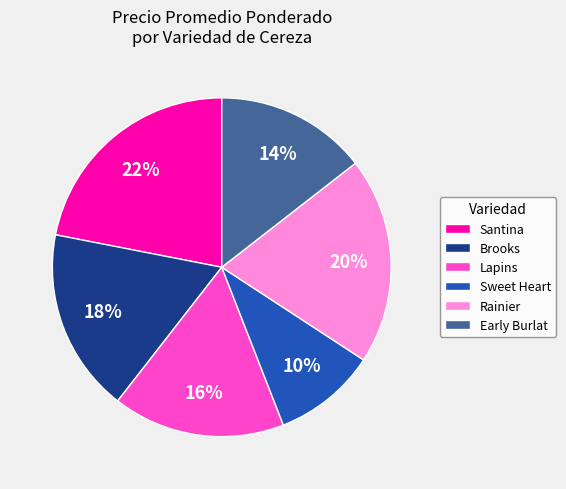

To the nearest percent, what percentage of the pie is Lapins?

16%